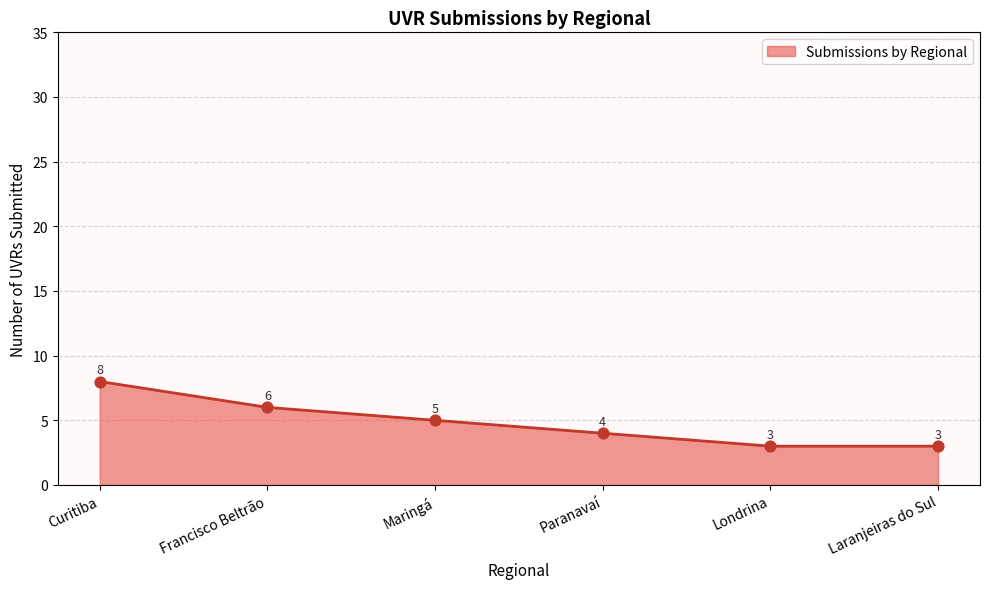

What is the change in value from Curitiba to Londrina?

-5